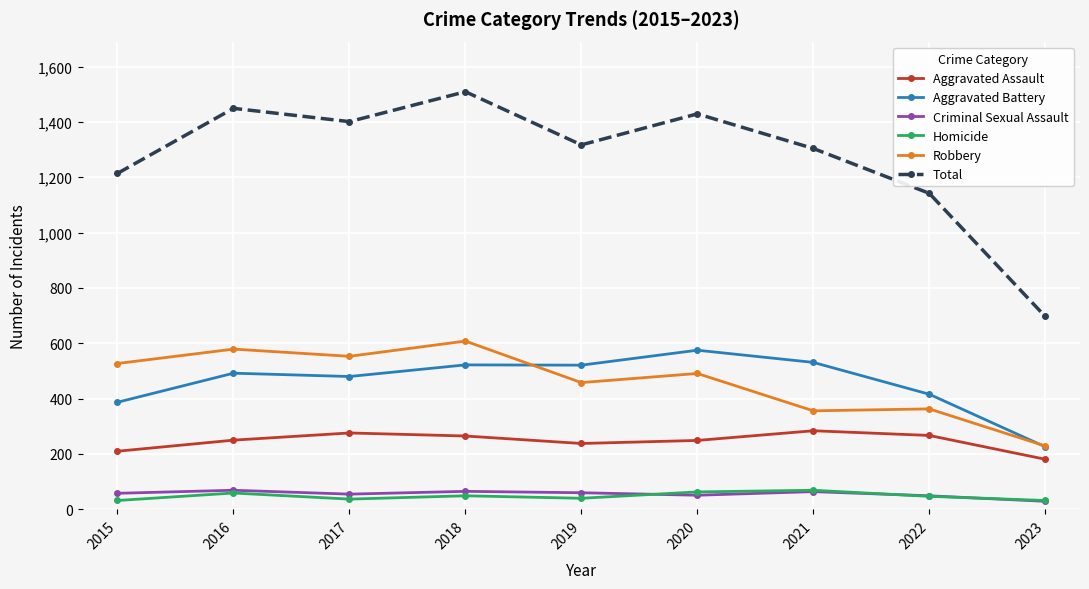

How many data points in Aggravated Battery are less than 492?

4